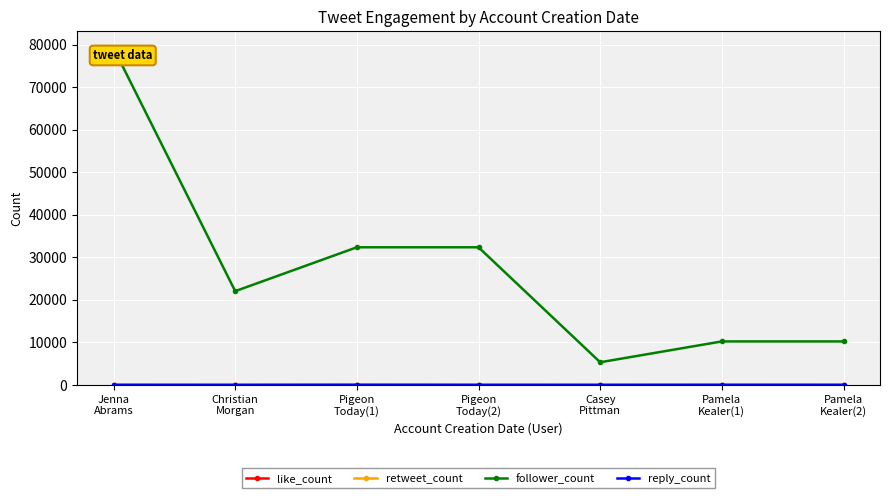

Does the chart display data point markers on the line(s)?

Yes